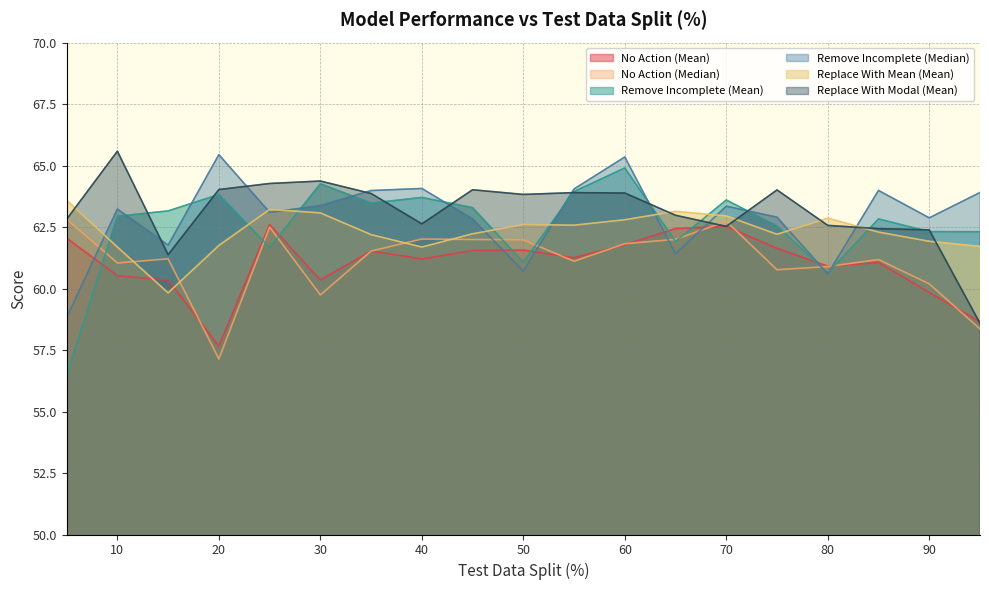

Rank the series at 95 from lowest to highest value.

No Action (Median), Replace With Modal (Mean), No Action (Mean), Replace With Mean (Mean), Remove Incomplete (Mean), Remove Incomplete (Median)